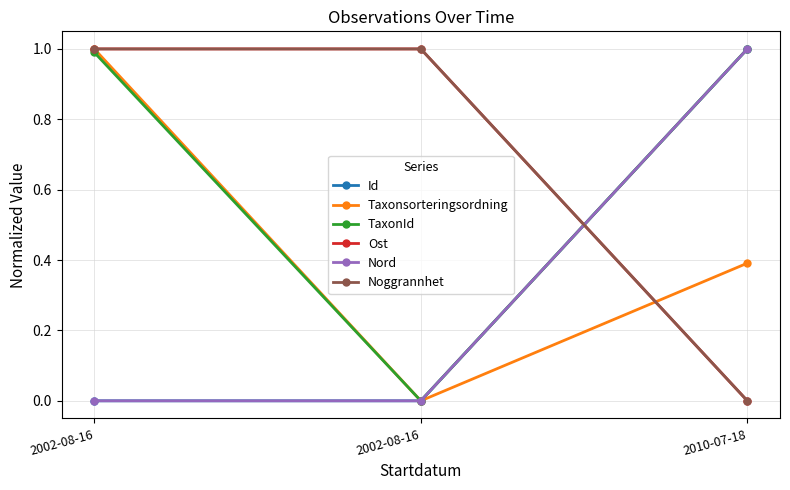

Is this an area chart (filled region under the line)?

No